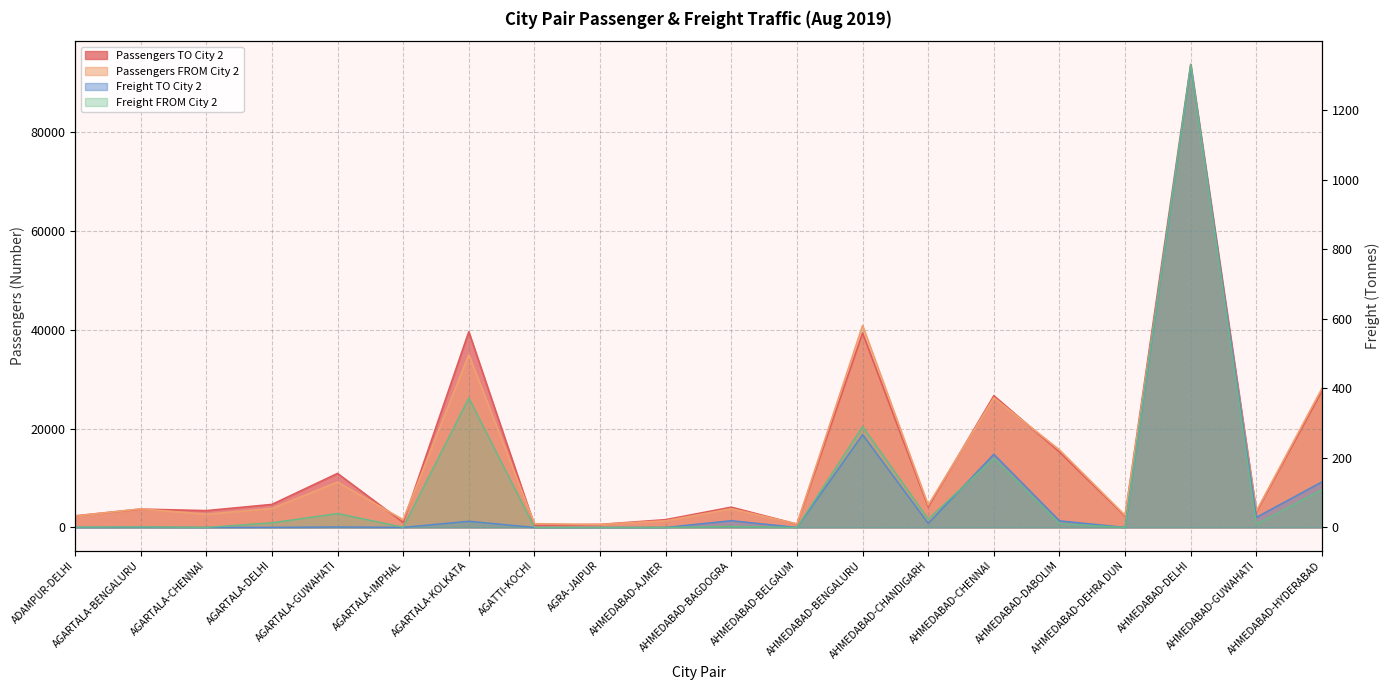

The Freight FROM City 2 series shows 372.4 at AGARTALA-KOLKATA. True or false?

True